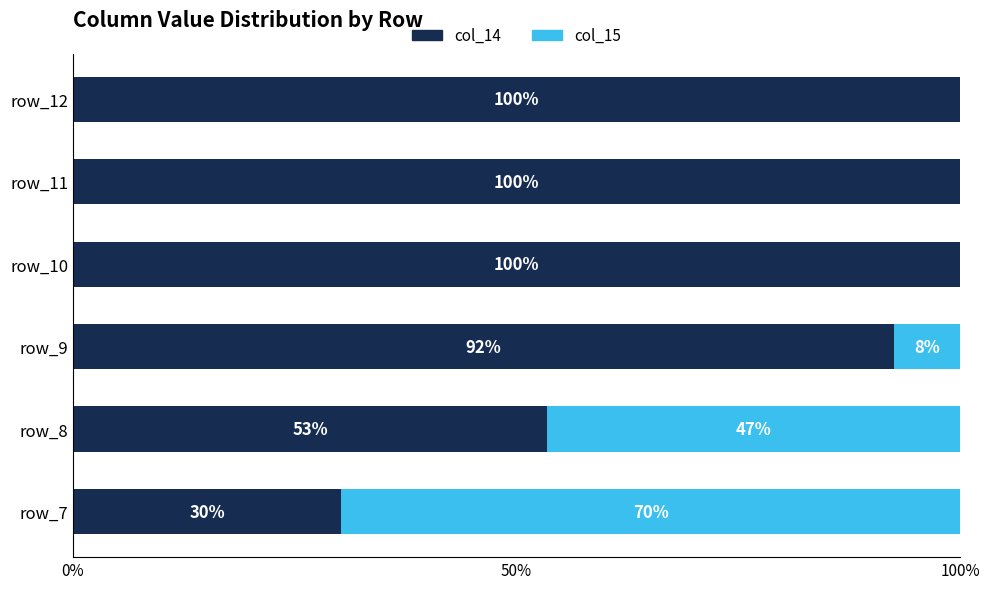

What are all the series names shown in the legend?

col_14, col_15